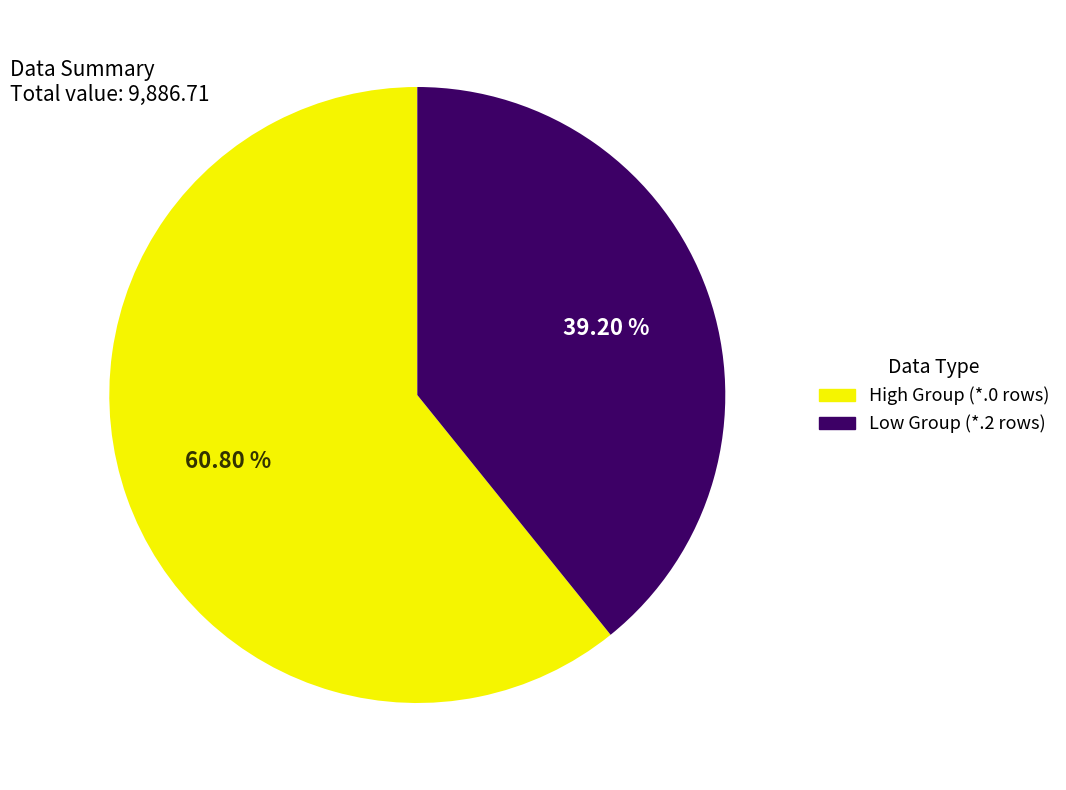

Does any single category account for the majority?

Yes